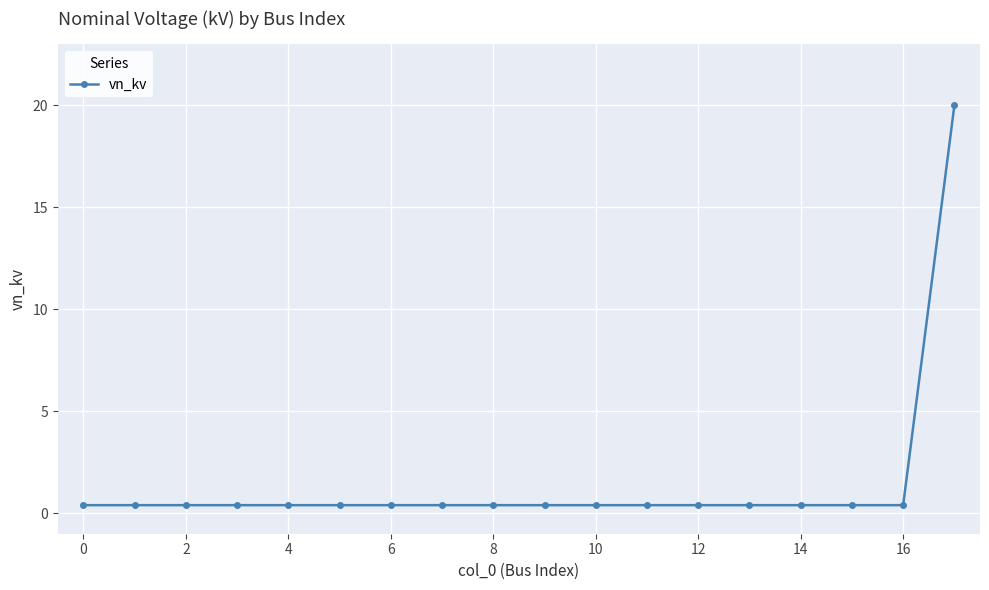

What is the maximum value shown in the chart?

20.0